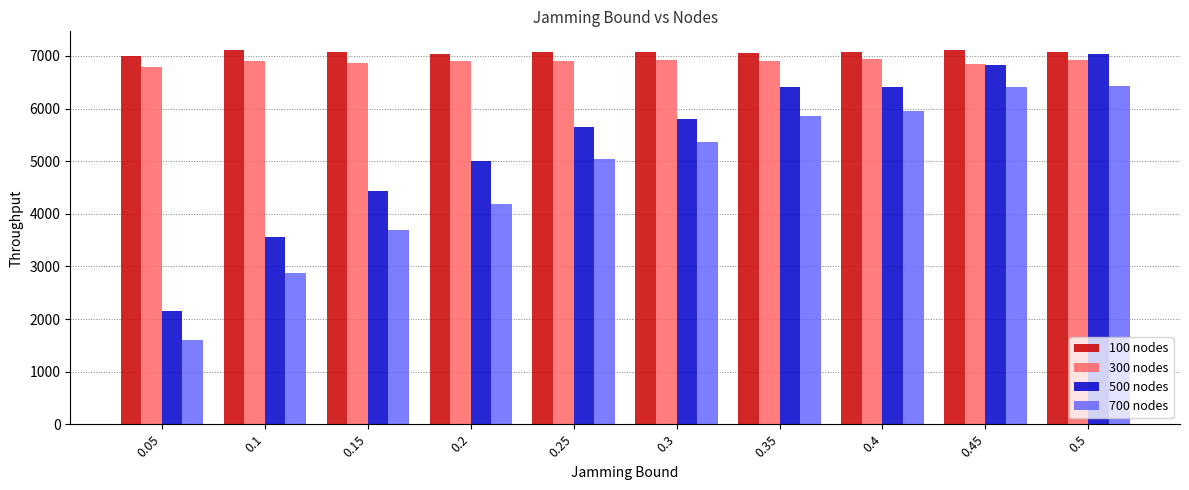

What is the minimum value shown in the chart?

1602